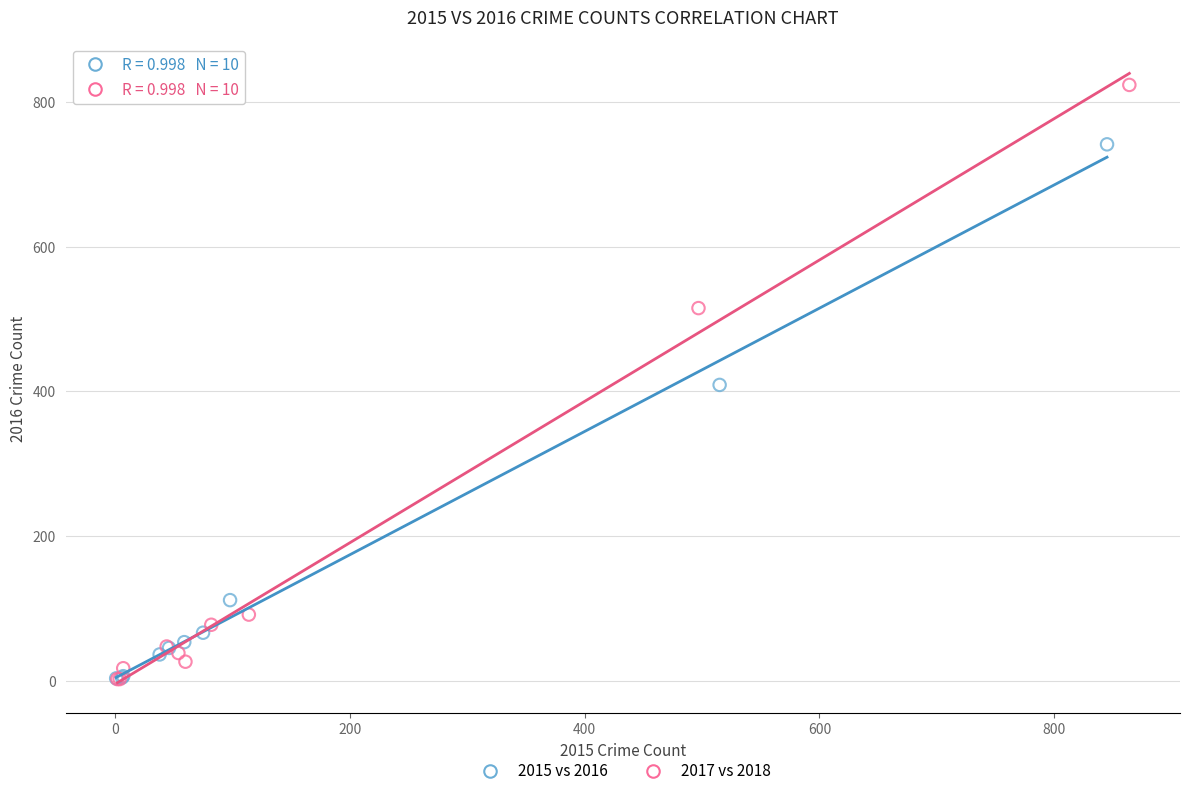

Which series has the largest Y range (max minus min)?

2017 vs 2018